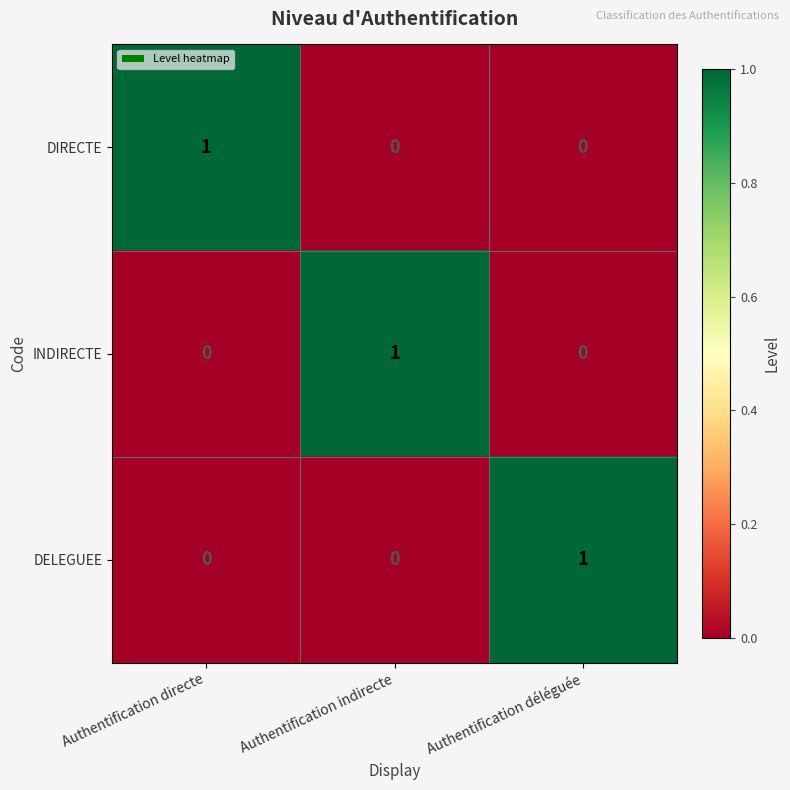

How many categories are shown in the chart?

3